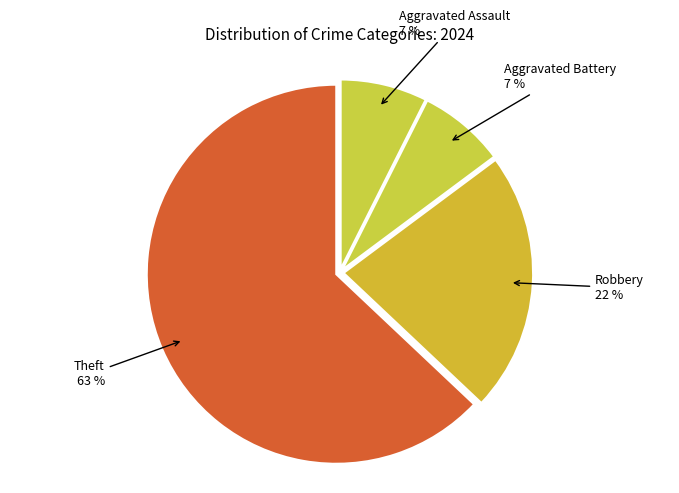

Between Theft and Aggravated Battery, which is larger?

Theft